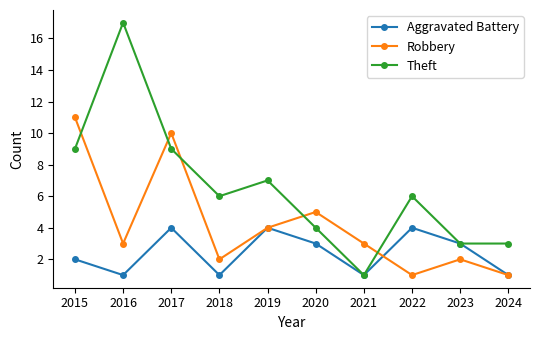

How many Robbery values are between 2 and 5?

6